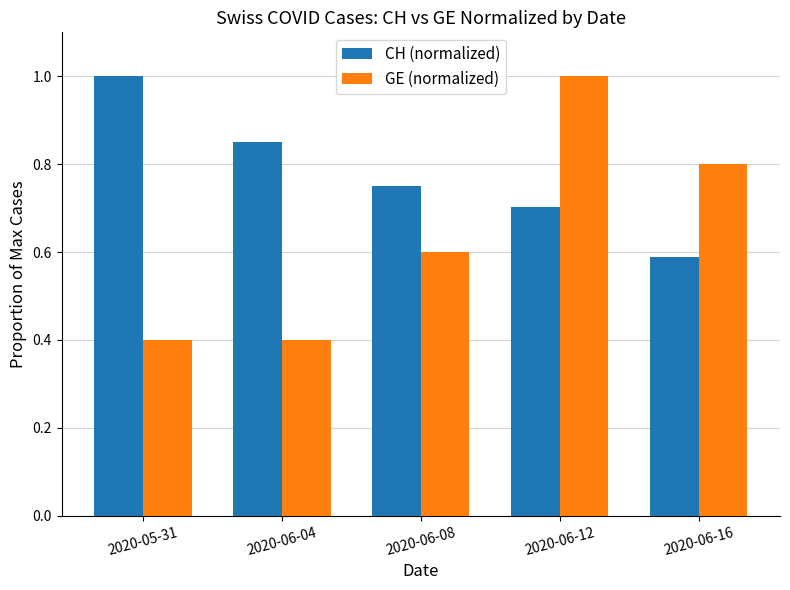

What is the approximate value of GE (normalized) at 2020-06-04?

0.4